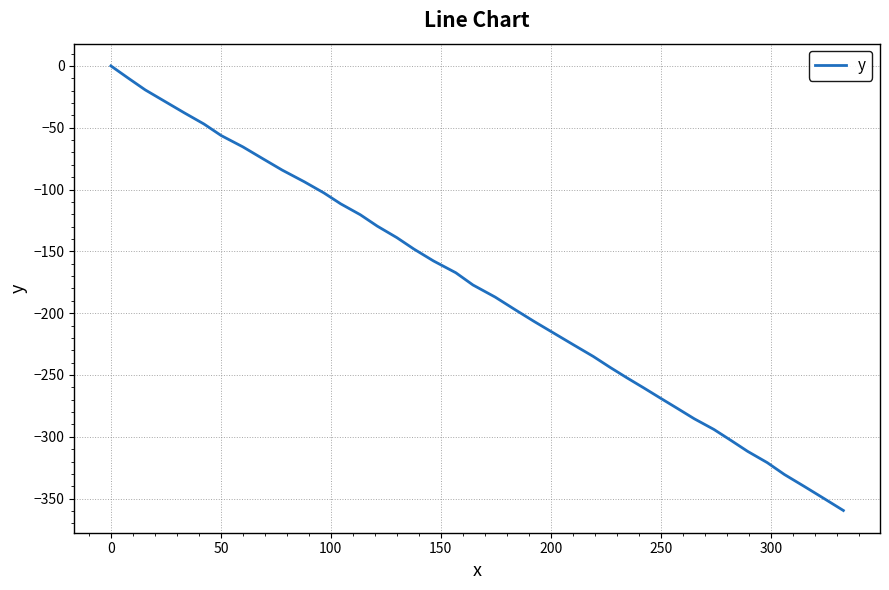

What is the average value?

-180.9